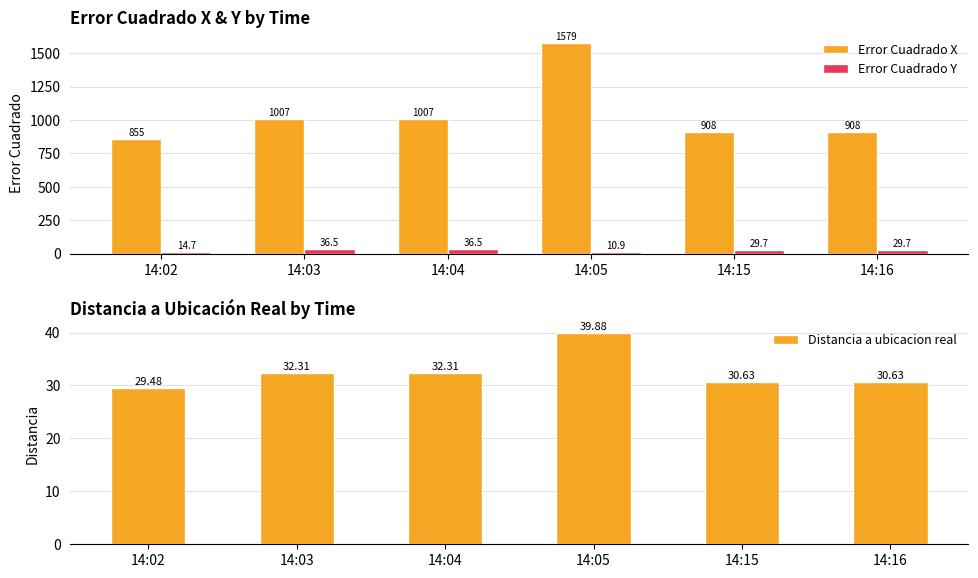

Are the bars horizontal?

No